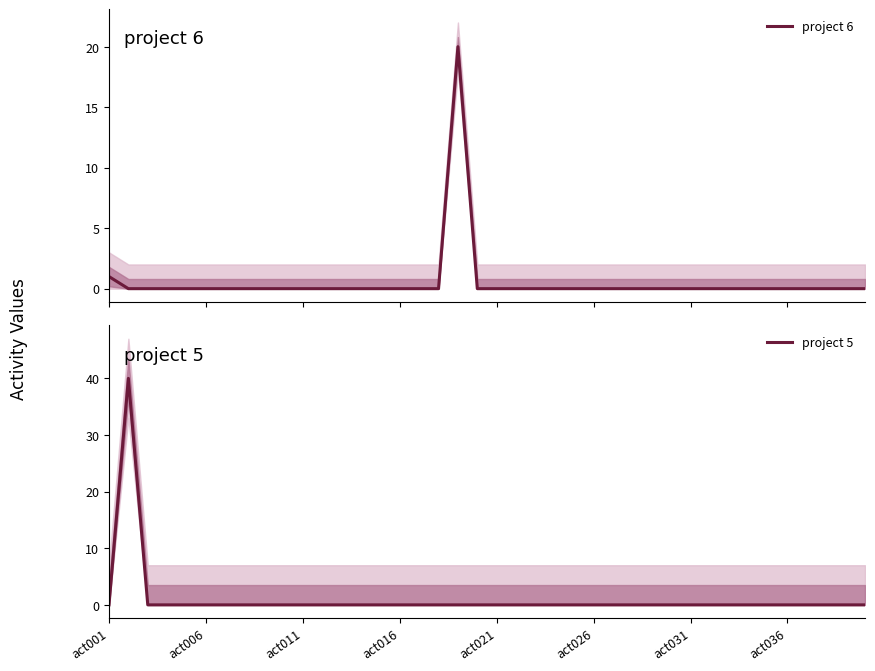

What is the highest value of the project 6 series?

20